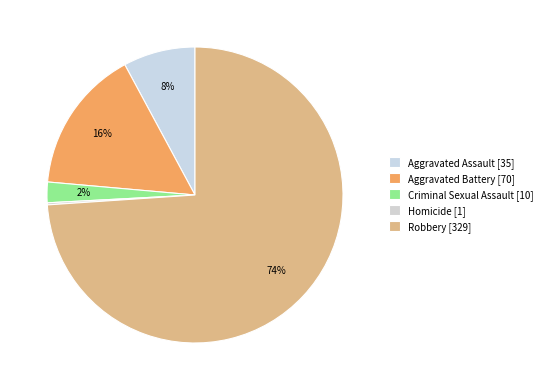

What is the change in value from Aggravated Assault to Homicide?

-34